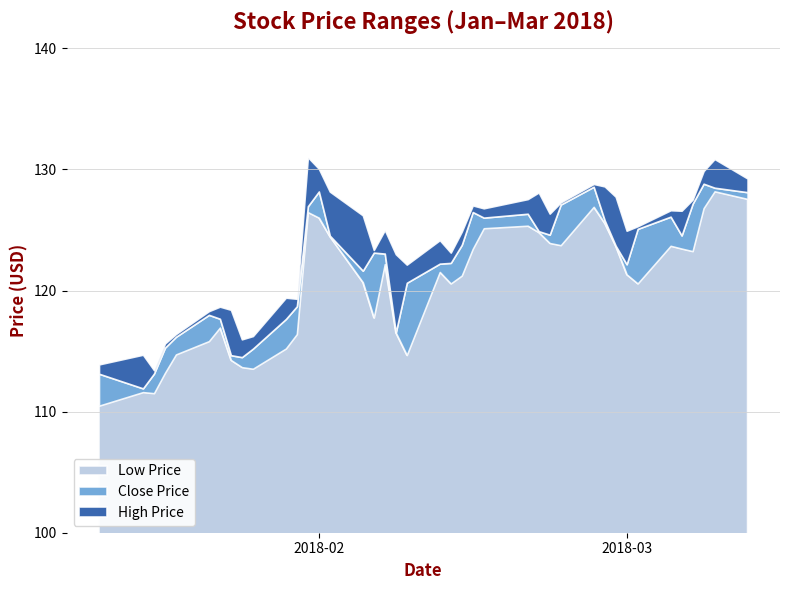

How many data points in close are above 123?

22